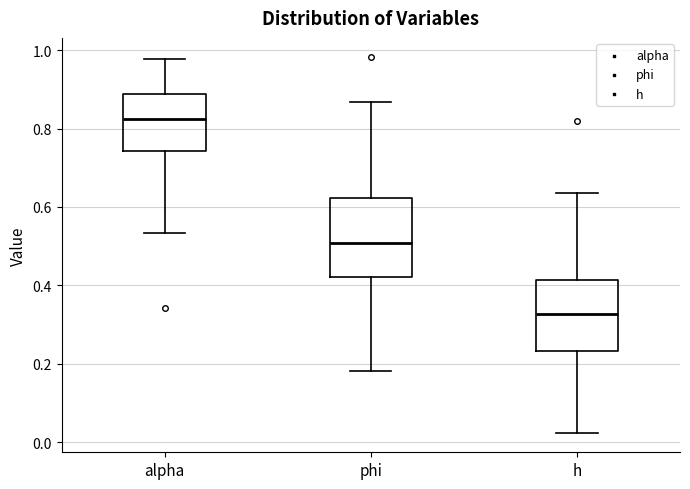

Reading left to right, read every box against the y-axis: the position of its median line, the range the box covers, and the ends of its whiskers. The values are not printed on the chart, so give them approximately, as read against the axis.

alpha: median 0.82, box 0.74 to 0.88, whiskers 0.54 to 0.98
phi: median 0.50, box 0.42 to 0.62, whiskers 0.18 to 0.86
h: median 0.32, box 0.24 to 0.42, whiskers 0.02 to 0.64